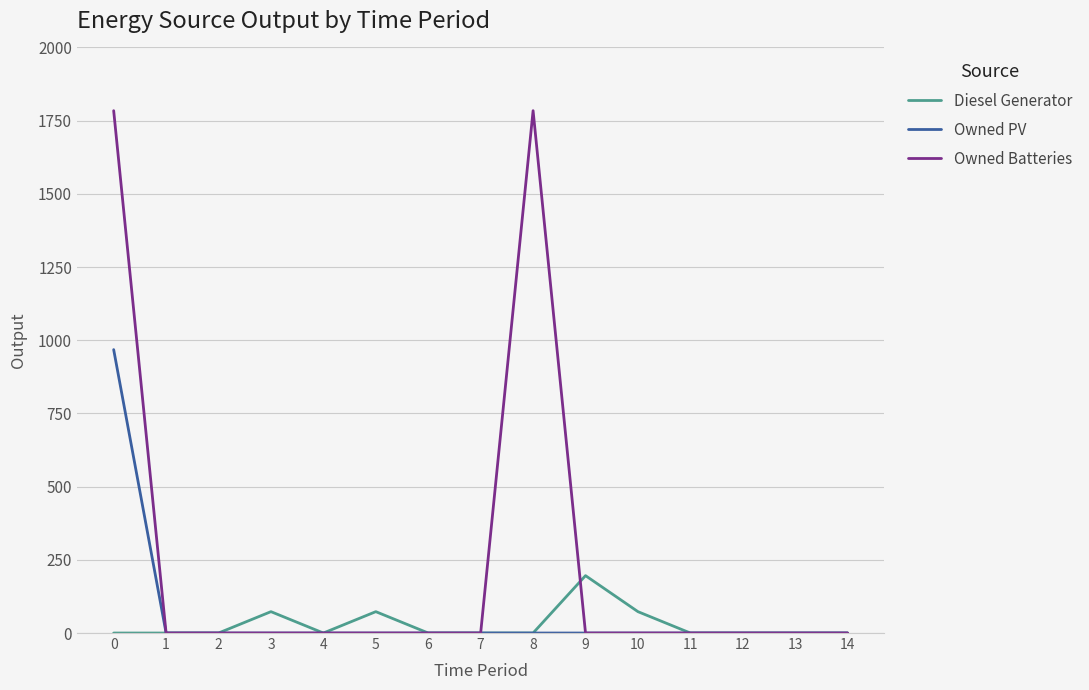

The value of Owned PV at 14 is 532. True or false?

False